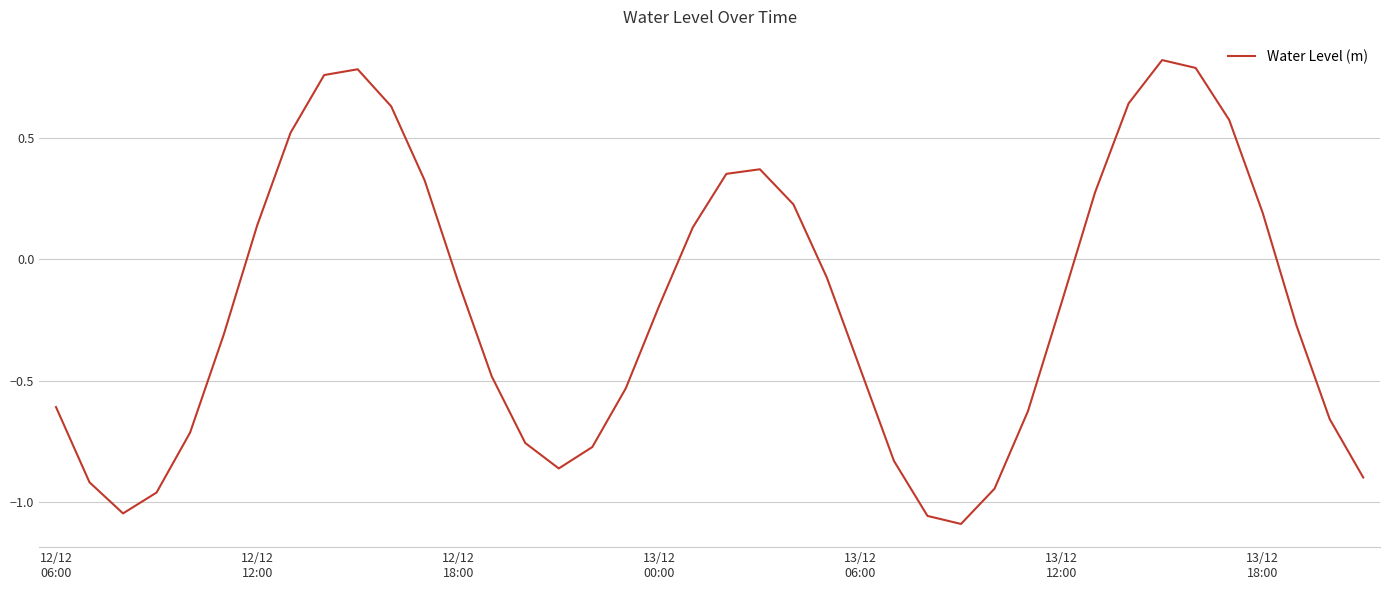

What is the difference between the maximum and minimum values?

1.9